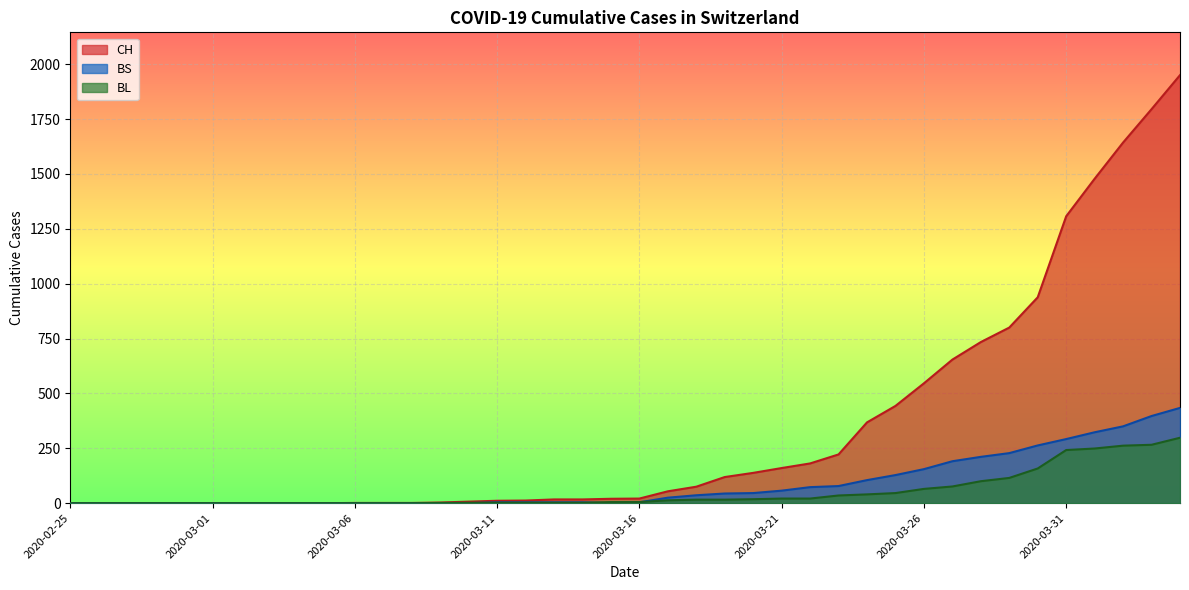

Which has a higher value, 2020-03-17 or 2020-03-31?

2020-03-31